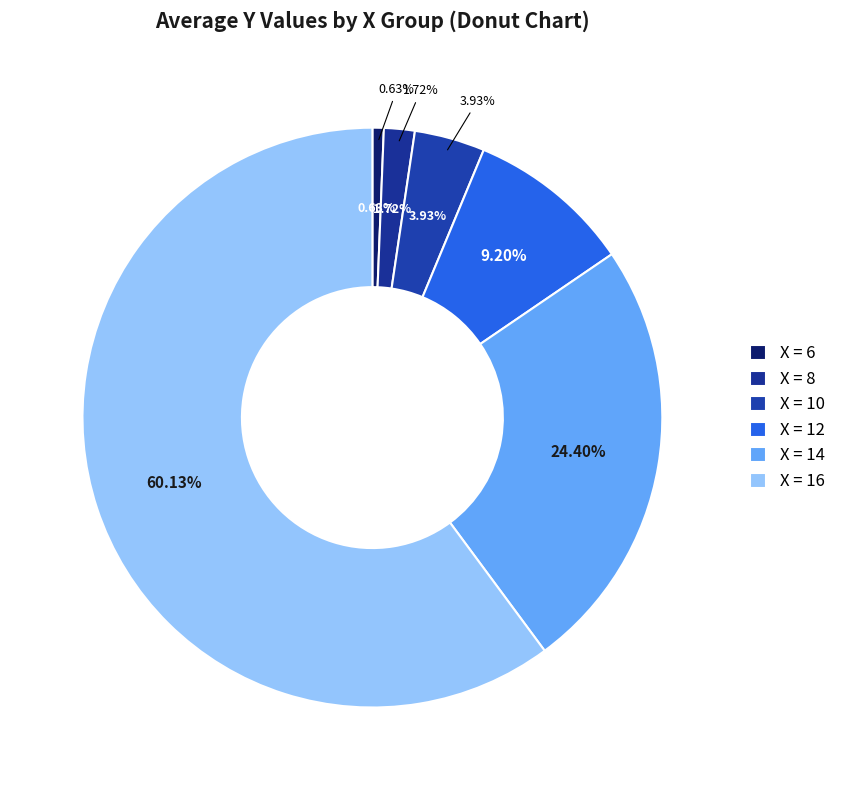

To the nearest percent, what portion does 16 represent?

60%